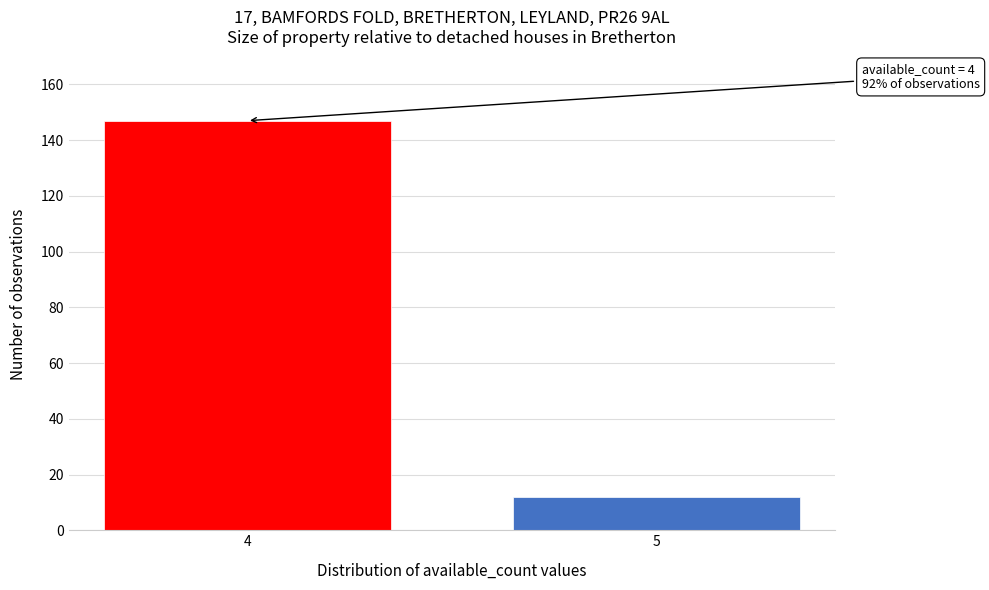

Reading left to right, what are all the values shown in this chart?

4=147	5=12